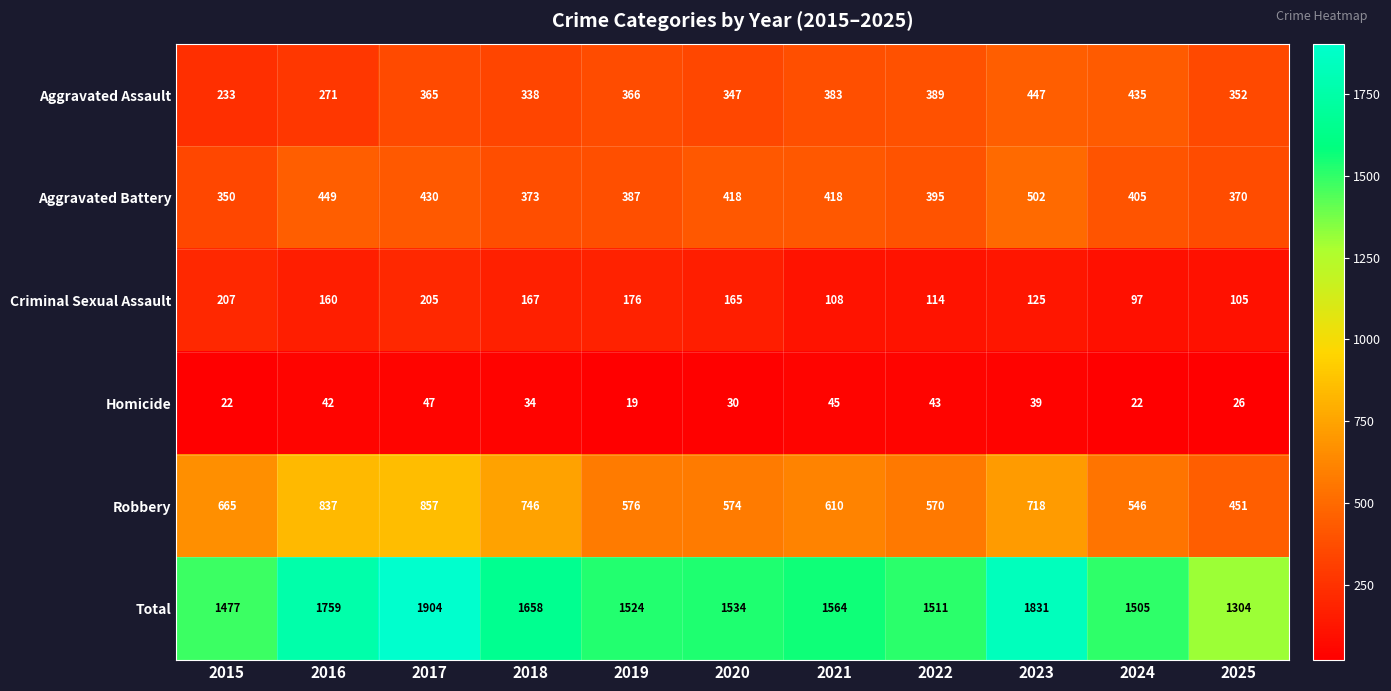

At 2015, list the series in order from smallest to largest.

Homicide, Criminal Sexual Assault, Aggravated Assault, Aggravated Battery, Robbery, Total